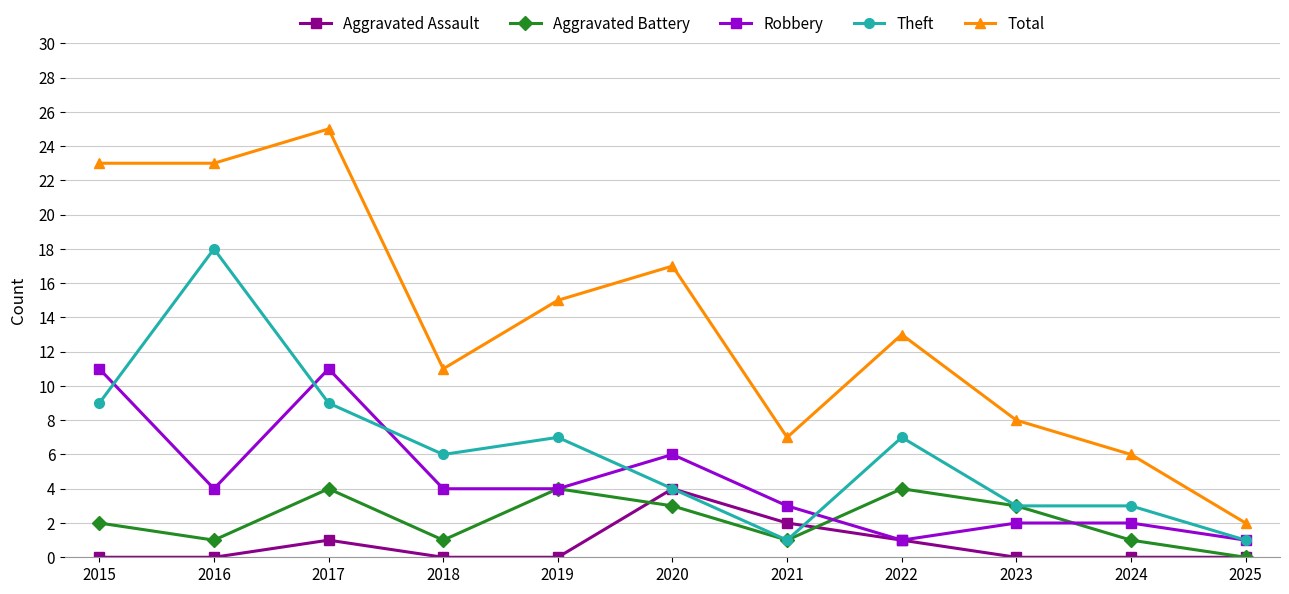

Reading right to left, transcribe all the data shown in this chart.

Aggravated Assault: 0	0	0	1	2	4	0	0	1	0	0
Aggravated Battery: 0	1	3	4	1	3	4	1	4	1	2
Robbery: 1	2	2	1	3	6	4	4	11	4	11
Theft: 1	3	3	7	1	4	7	6	9	18	9
Total: 2	6	8	13	7	17	15	11	25	23	23